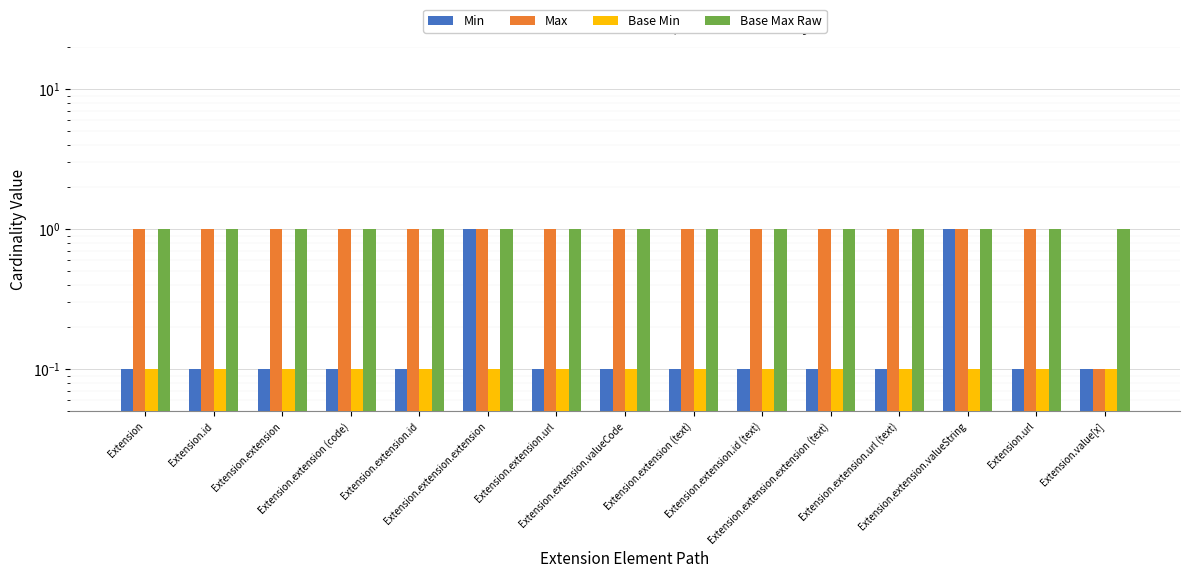

Which series has the largest range (max minus min)?

Min